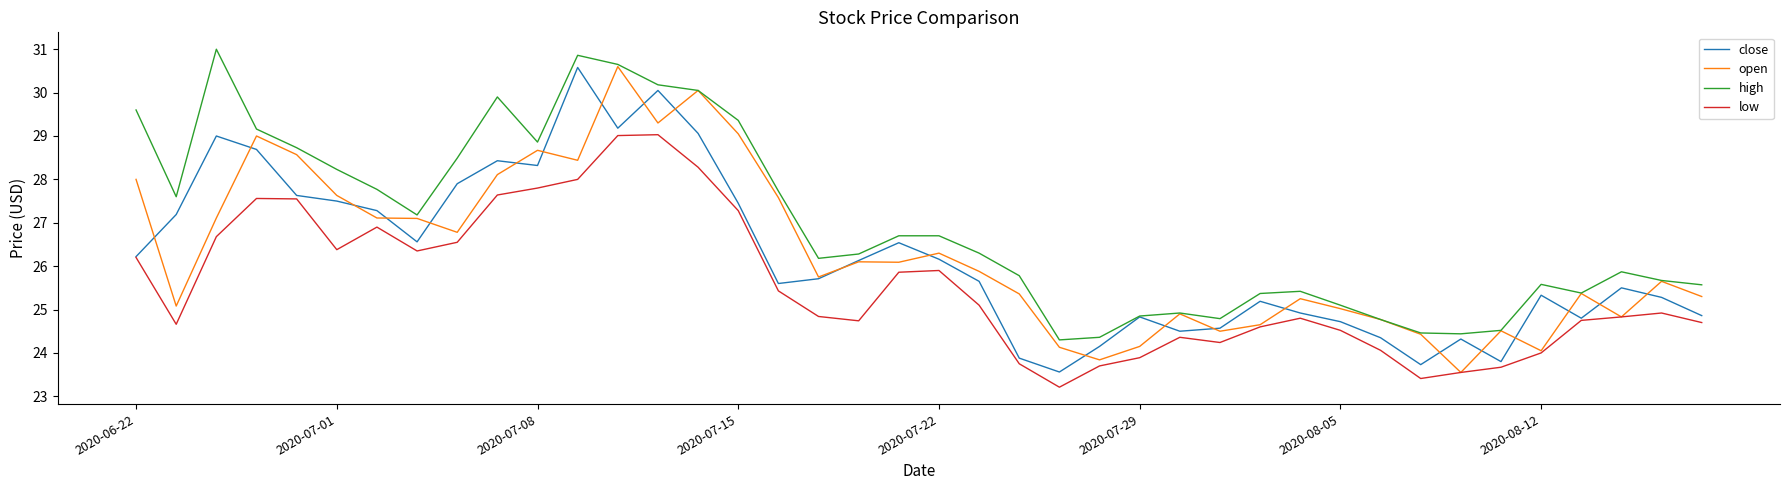

What is the maximum value for close?

30.6